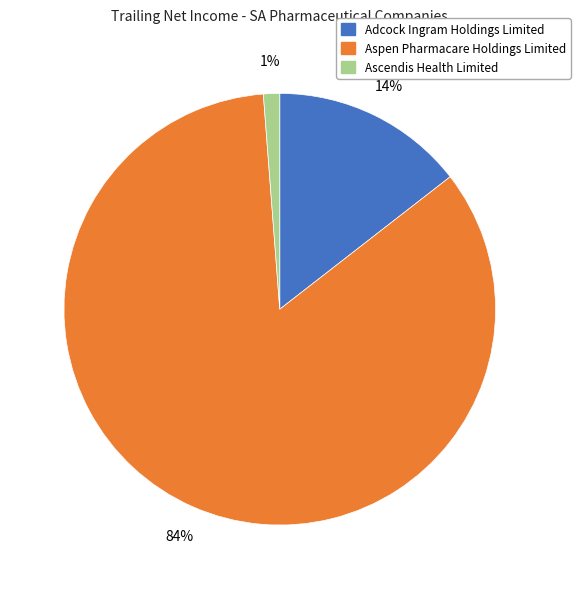

To the nearest percent, what is the average slice percentage?

33%